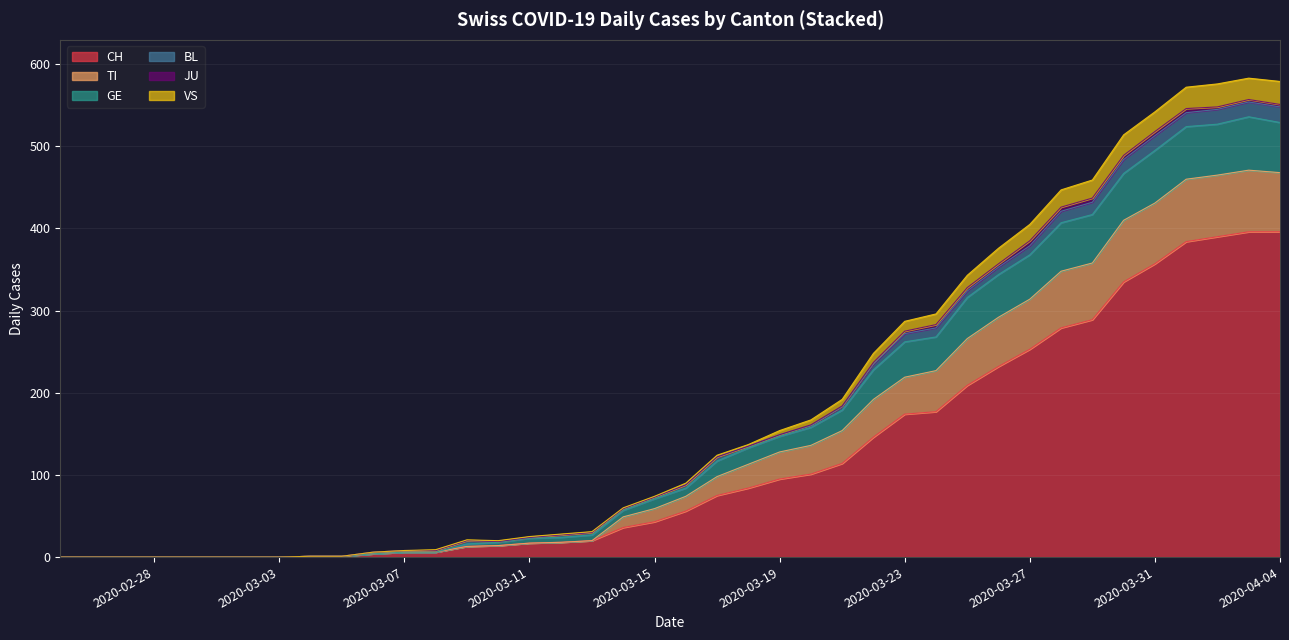

What is the highest value of the CH series?

396